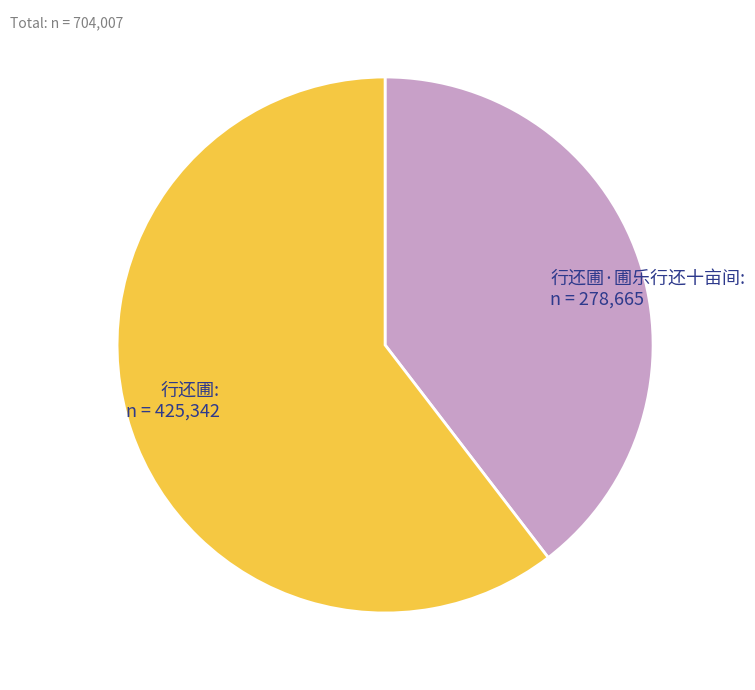

Rank the categories by value from lowest to highest.

行还圃·圃乐行还十亩间, 行还圃